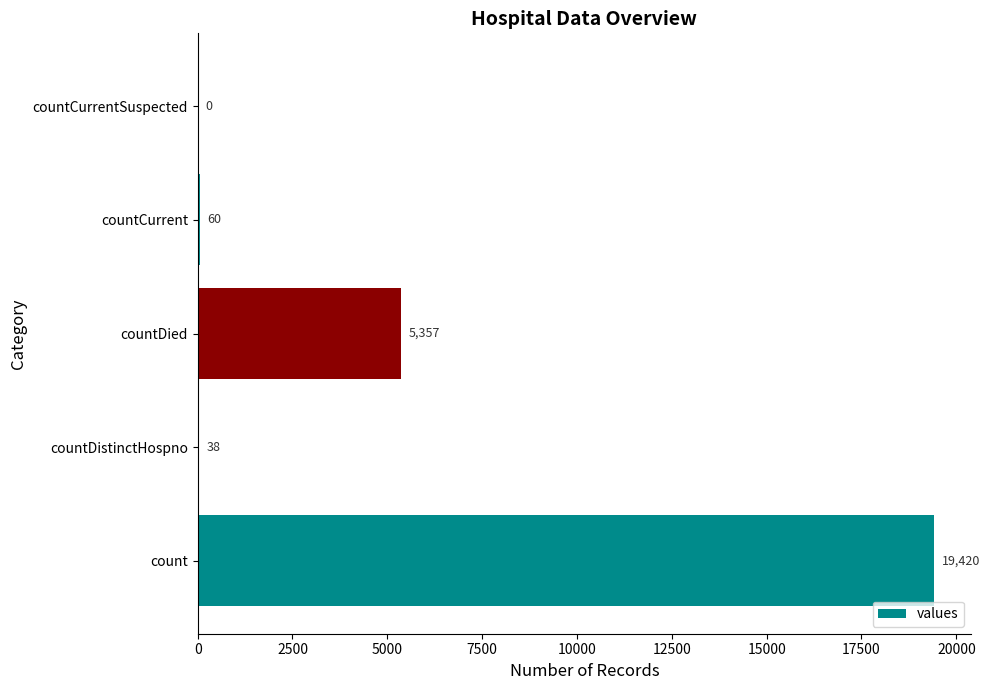

What is the approximate value at countDistinctHospno?

38